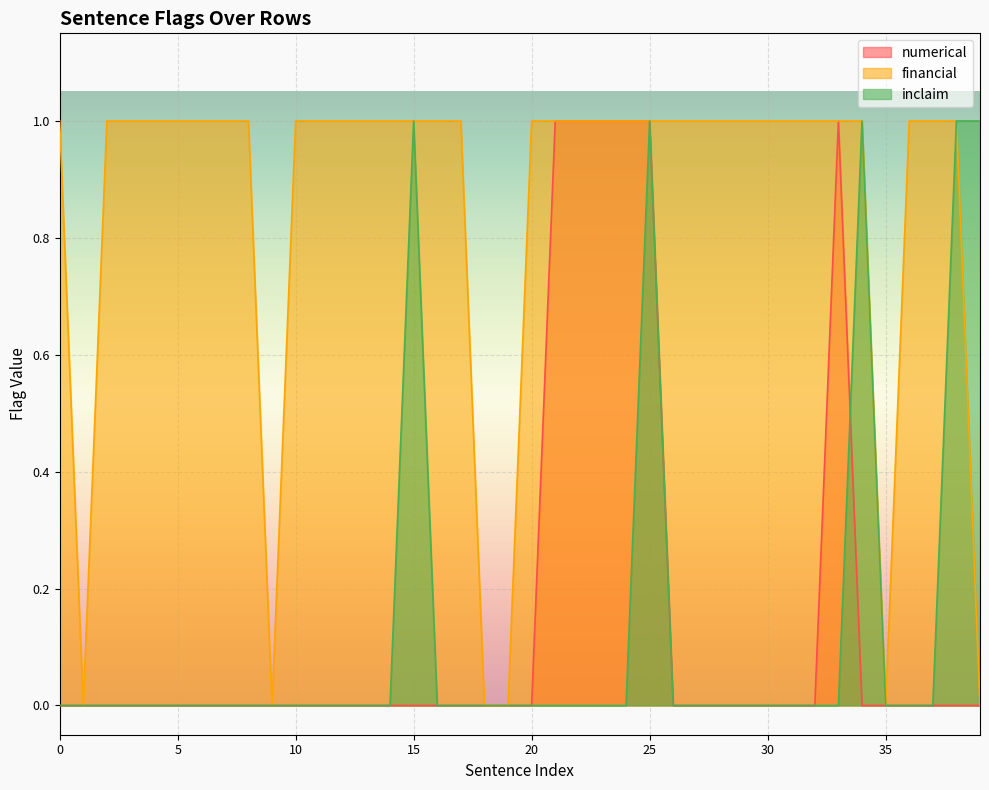

At 22, list the series in order from largest to smallest.

numerical, financial, inclaim